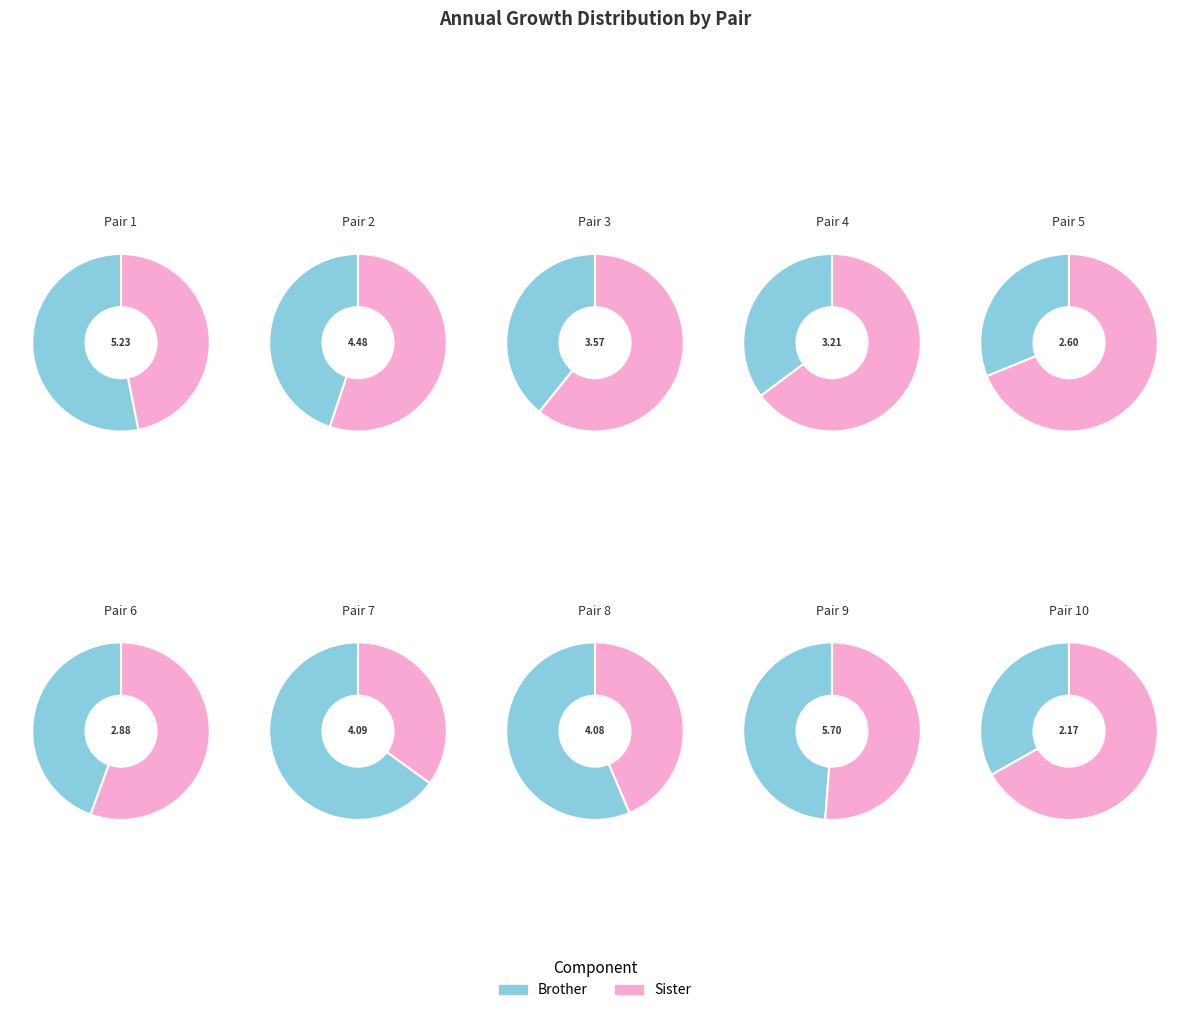

Rank the series at Pair 2 from lowest to highest value.

Brother, Sister